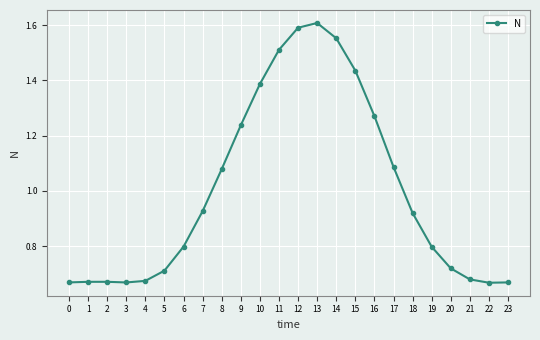

Does the chart display data point markers on the line(s)?

Yes